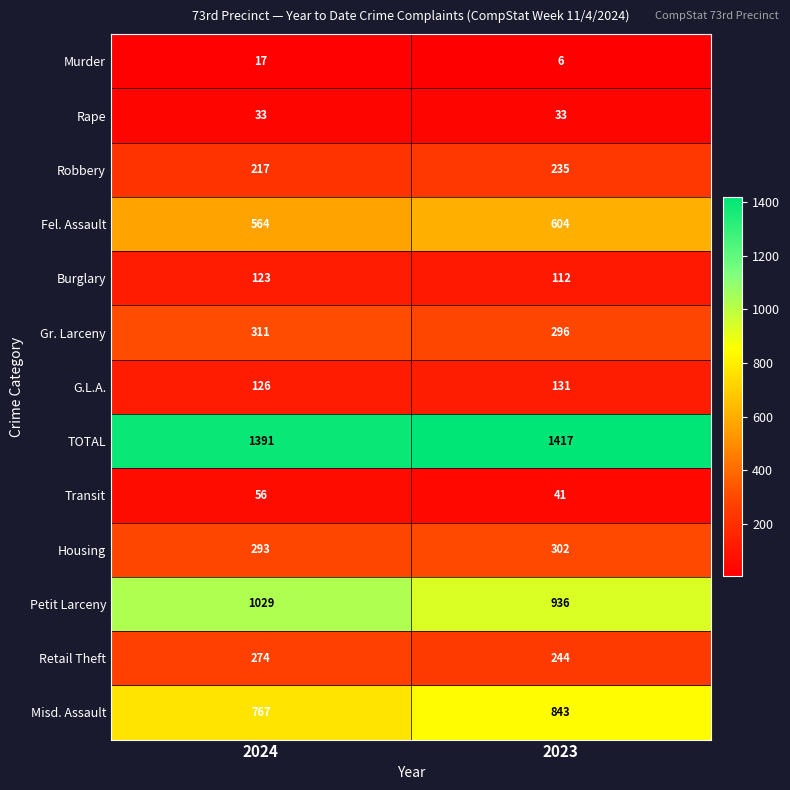

Reading left to right, list all the values displayed in this chart.

Murder: 17	6
Rape: 33	33
Robbery: 217	235
Fel. Assault: 564	604
Burglary: 123	112
Gr. Larceny: 311	296
G.L.A.: 126	131
TOTAL: 1391	1417
Transit: 56	41
Housing: 293	302
Petit Larceny: 1029	936
Retail Theft: 274	244
Misd. Assault: 767	843